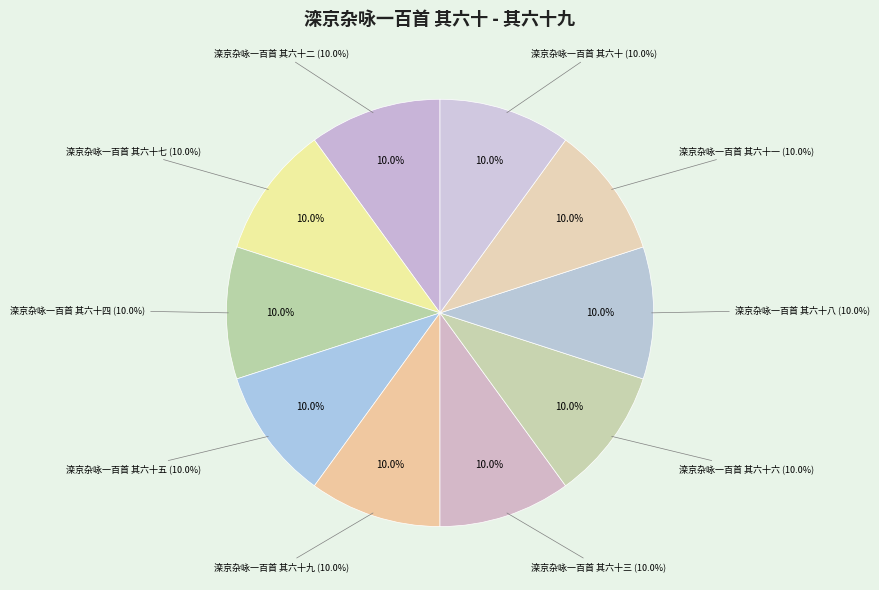

What percentage is the 滦京杂咏一百首 其六十四 slice, to the nearest percent?

10%